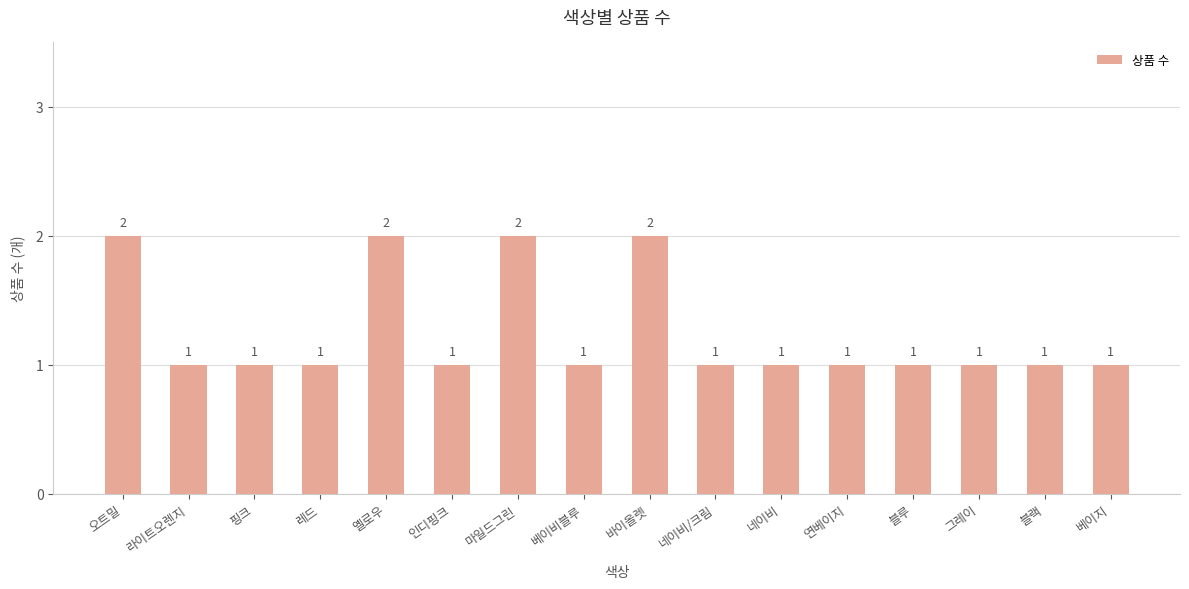

Reading left to right, what are all the values shown in this chart?

2	1	1	1	2	1	2	1	2	1	1	1	1	1	1	1